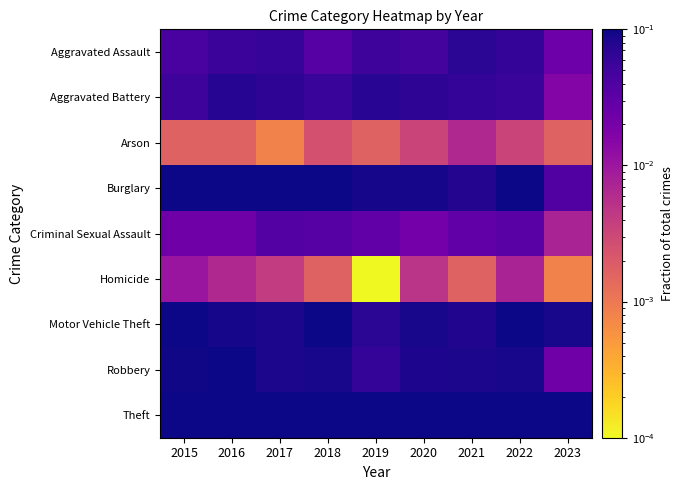

Reading right to left, what are all the values shown in this chart?

Aggravated Assault: 2023=0.0	2022=0.1	2021=0.1	2020=0.0	2019=0.1	2018=0.0	2017=0.1	2016=0.1	2015=0.0
Aggravated Battery: 2023=0.0	2022=0.1	2021=0.1	2020=0.1	2019=0.1	2018=0.1	2017=0.1	2016=0.1	2015=0.1
Arson: 2023=0.0	2022=0.0	2021=0.0	2020=0.0	2019=0.0	2018=0.0	2017=0.0	2016=0.0	2015=0.0
Burglary: 2023=0.0	2022=0.1	2021=0.1	2020=0.1	2019=0.1	2018=0.1	2017=0.1	2016=0.1	2015=0.1
Criminal Sexual Assault: 2023=0.0	2022=0.0	2021=0.0	2020=0.0	2019=0.0	2018=0.0	2017=0.0	2016=0.0	2015=0.0
Homicide: 2023=0.0	2022=0.0	2021=0.0	2020=0.0	2019=0.0	2018=0.0	2017=0.0	2016=0.0	2015=0.0
Motor Vehicle Theft: 2023=0.1	2022=0.2	2021=0.1	2020=0.1	2019=0.1	2018=0.1	2017=0.1	2016=0.1	2015=0.1
Robbery: 2023=0.0	2022=0.1	2021=0.1	2020=0.1	2019=0.1	2018=0.1	2017=0.1	2016=0.1	2015=0.1
Theft: 2023=0.3	2022=1.0	2021=0.6	2020=0.6	2019=0.7	2018=0.8	2017=0.8	2016=0.8	2015=0.7